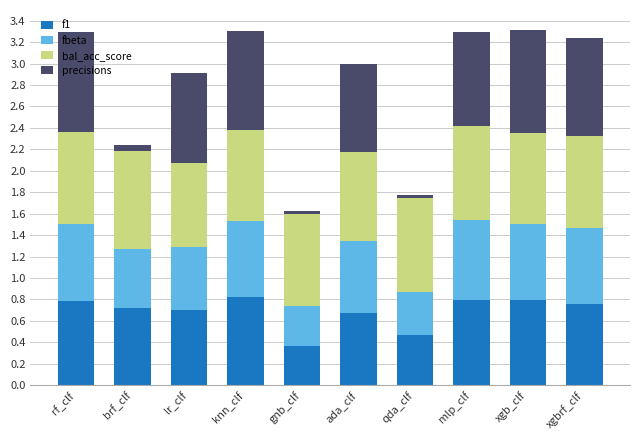

What is the sum of all f1 values?

6.9